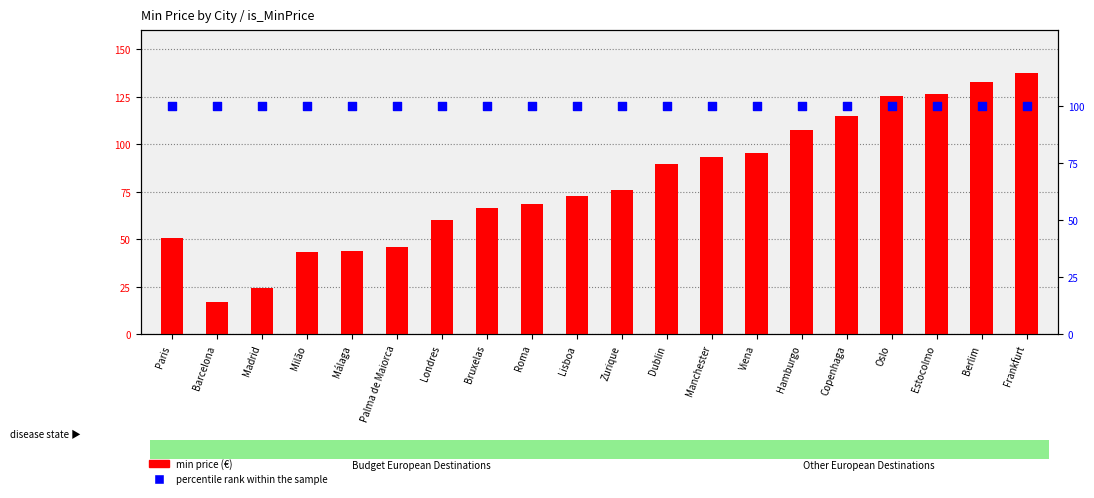

At which category is the sum across all series the highest?

Frankfurt